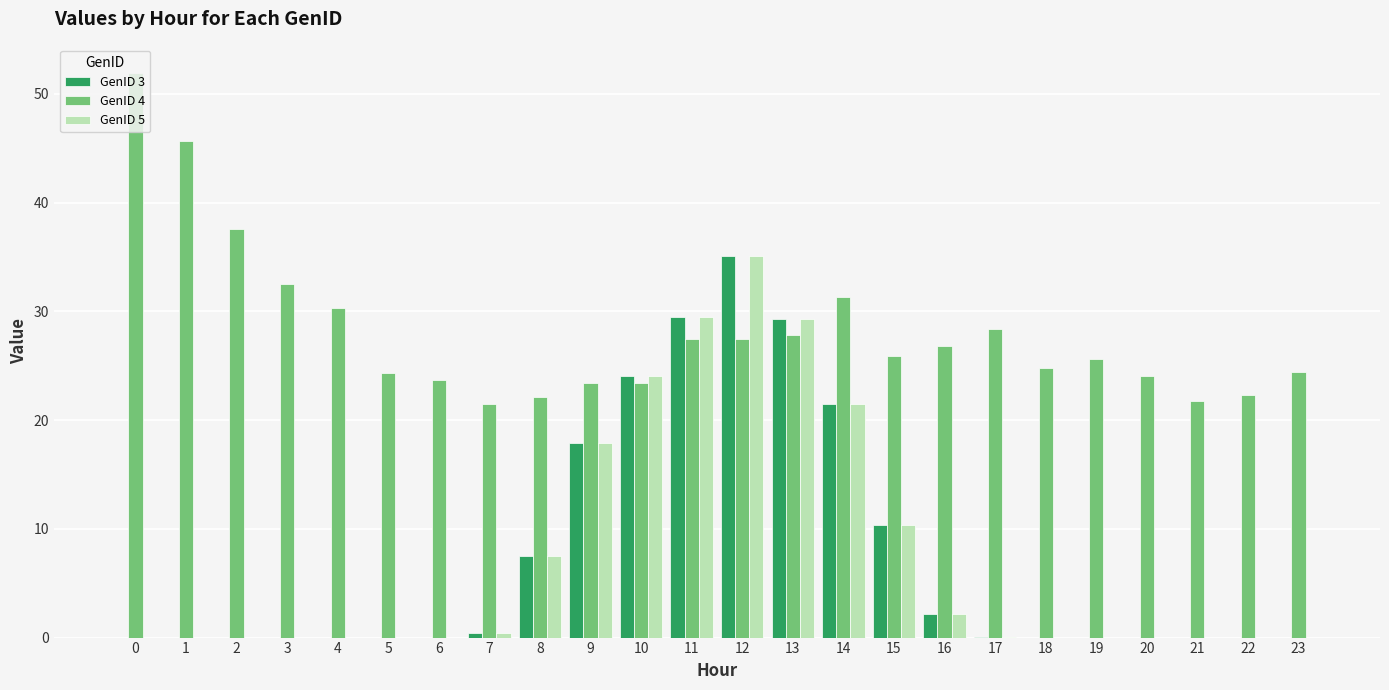

Which series has the largest total across all categories?

GenID 4